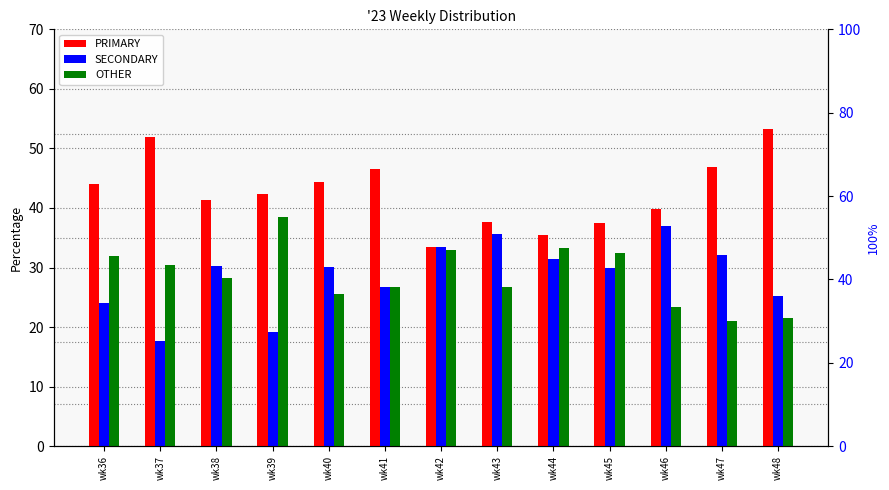

What is the spread (max minus min) of values at wk39?

23.2